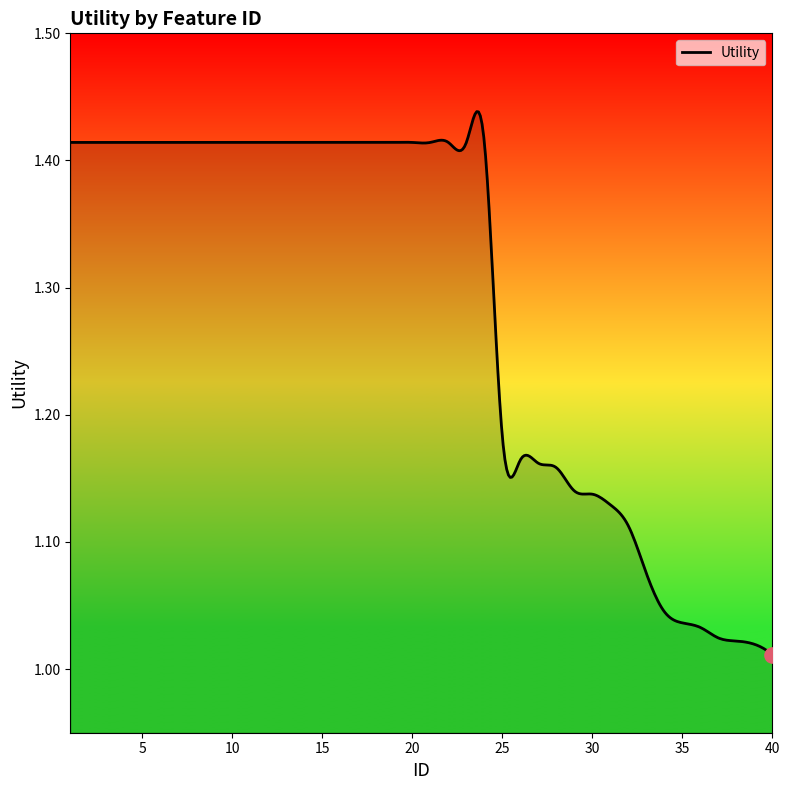

What is the difference between the maximum and minimum values?

0.4